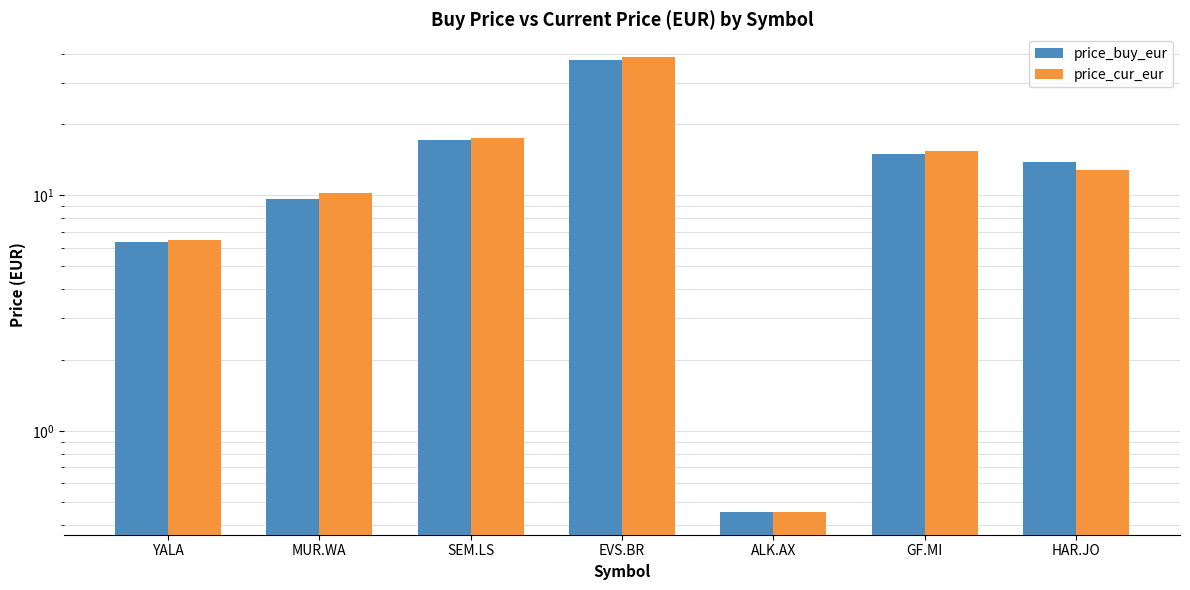

Is it true that price_buy_eur equals 3.9 at GF.MI?

False